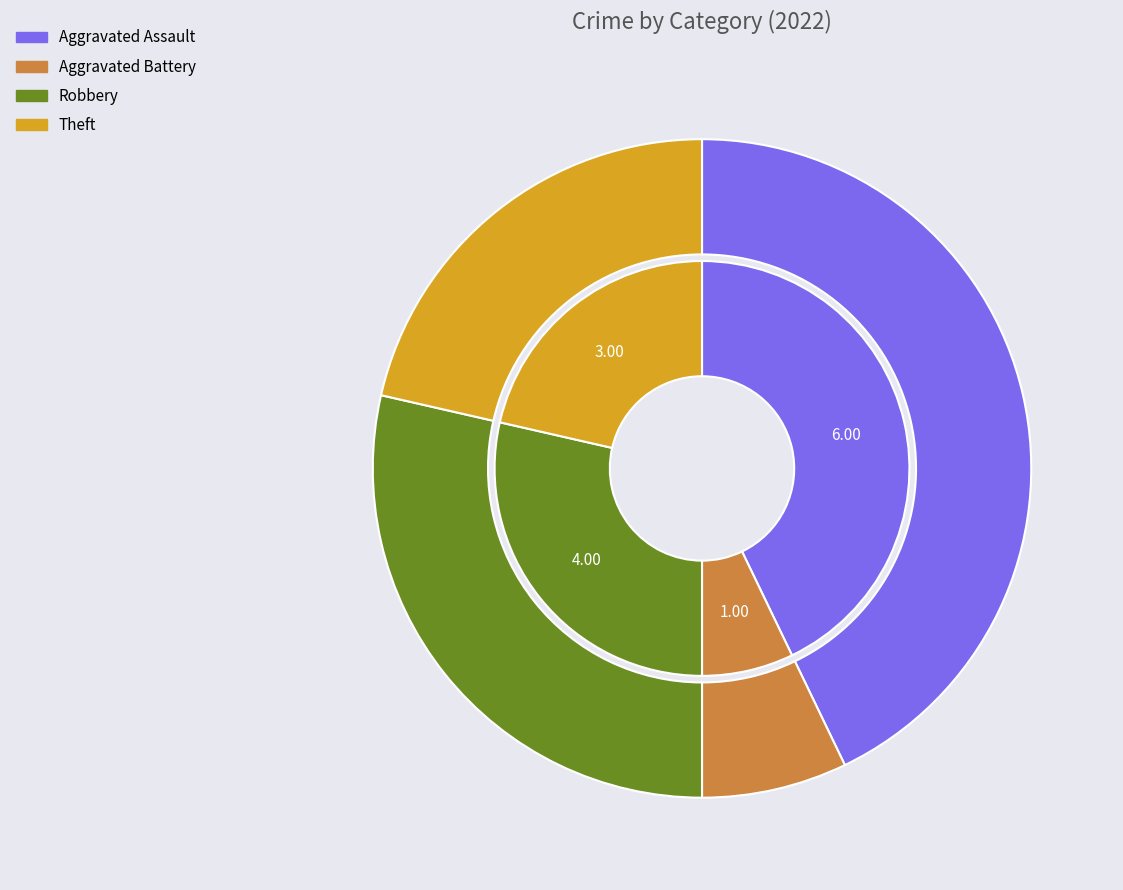

The Aggravated Battery slice represents 7% of the pie. True or false?

True